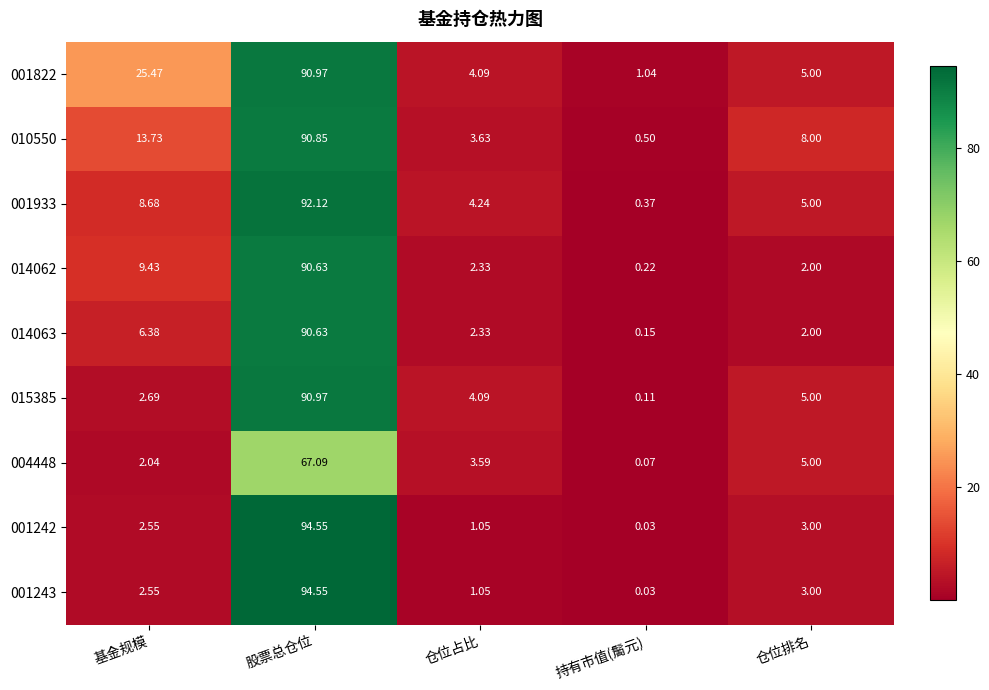

At how many categories does at least one series exceed 76?

1